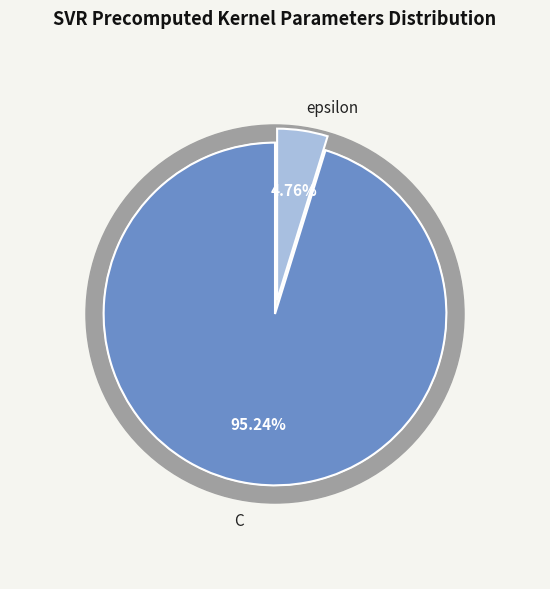

Rank the categories by value from lowest to highest.

epsilon, C